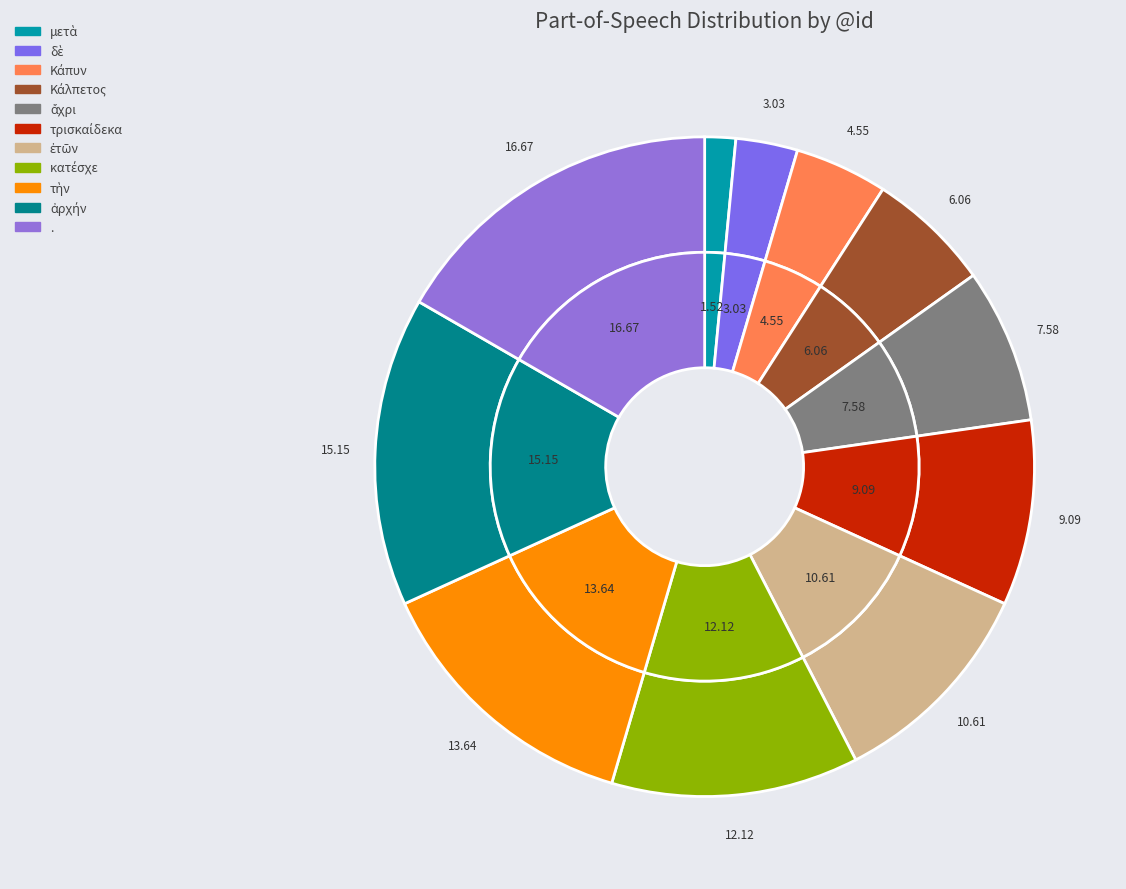

Count the number of slices in the pie.

11